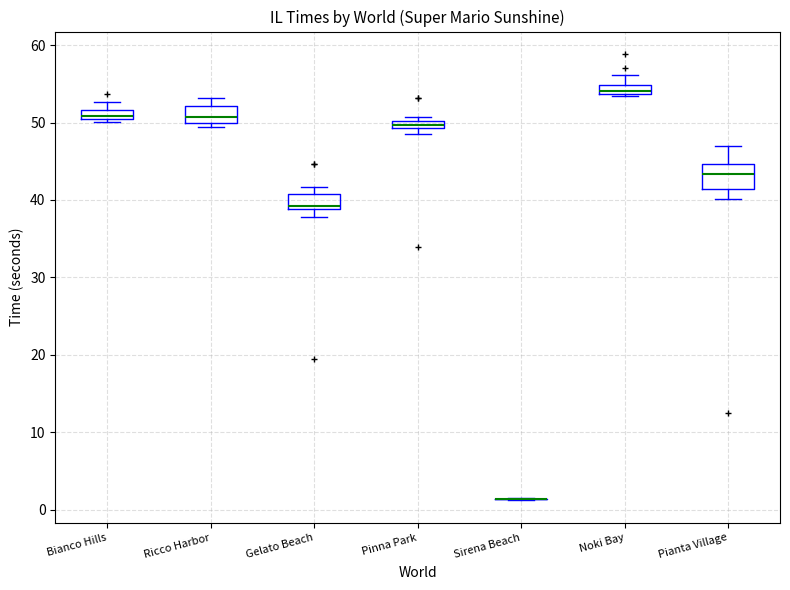

Where does the upper whisker of the box for Noki Bay end on the y-axis? The values are not printed on the chart, so give them approximately, as read against the axis.

56